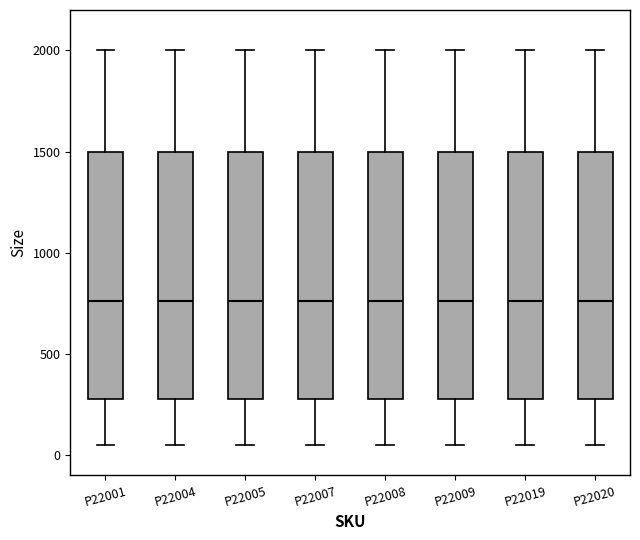

Reading left to right, read every box against the y-axis: the position of its median line, the range the box covers, and the ends of its whiskers. The values are not printed on the chart, so give them approximately, as read against the axis.

P22001: median 750, box 300 to 1500, whiskers 50 to 2000
P22004: median 750, box 300 to 1500, whiskers 50 to 2000
P22005: median 750, box 300 to 1500, whiskers 50 to 2000
P22007: median 750, box 300 to 1500, whiskers 50 to 2000
P22008: median 750, box 300 to 1500, whiskers 50 to 2000
P22009: median 750, box 300 to 1500, whiskers 50 to 2000
P22019: median 750, box 300 to 1500, whiskers 50 to 2000
P22020: median 750, box 300 to 1500, whiskers 50 to 2000